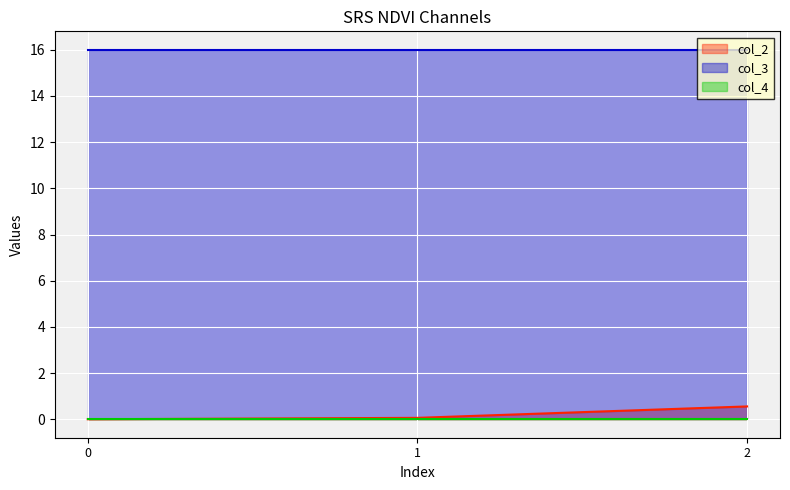

Is it true that col_4 equals 0.0 at 2?

True